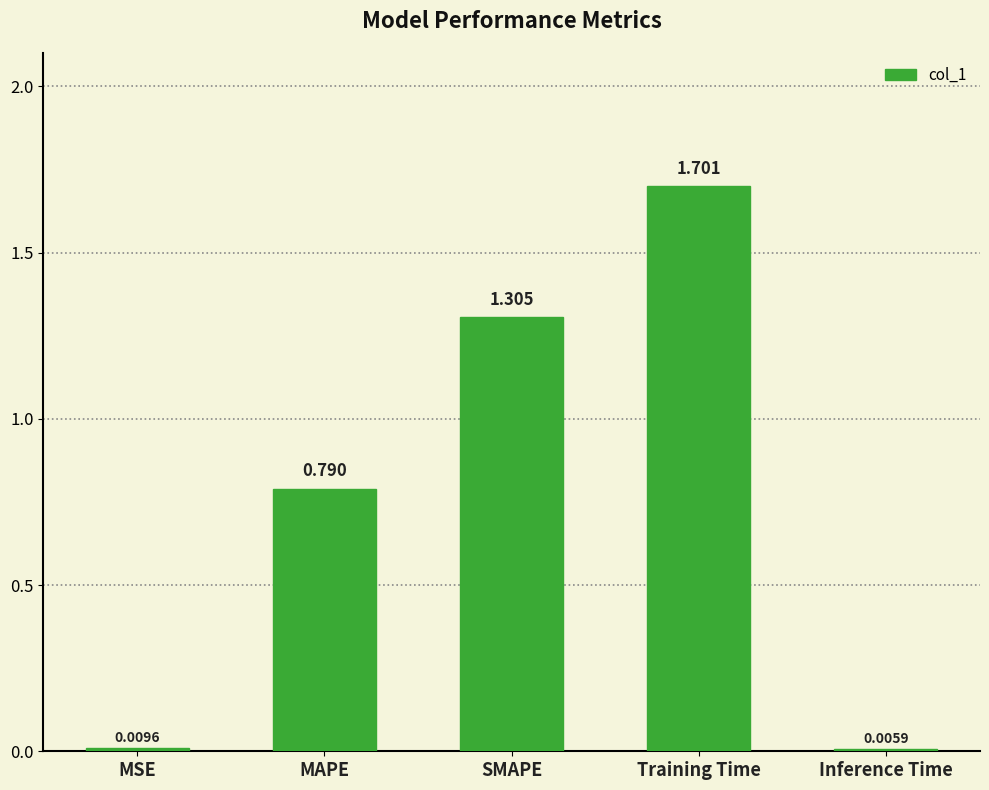

Which label corresponds to the largest value in the chart?

Training Time